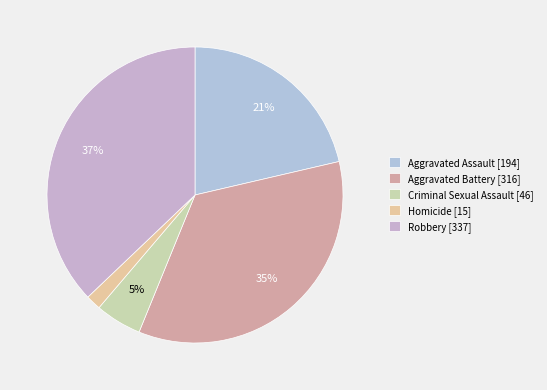

True or false: Homicide accounts for 1% of the total.

False